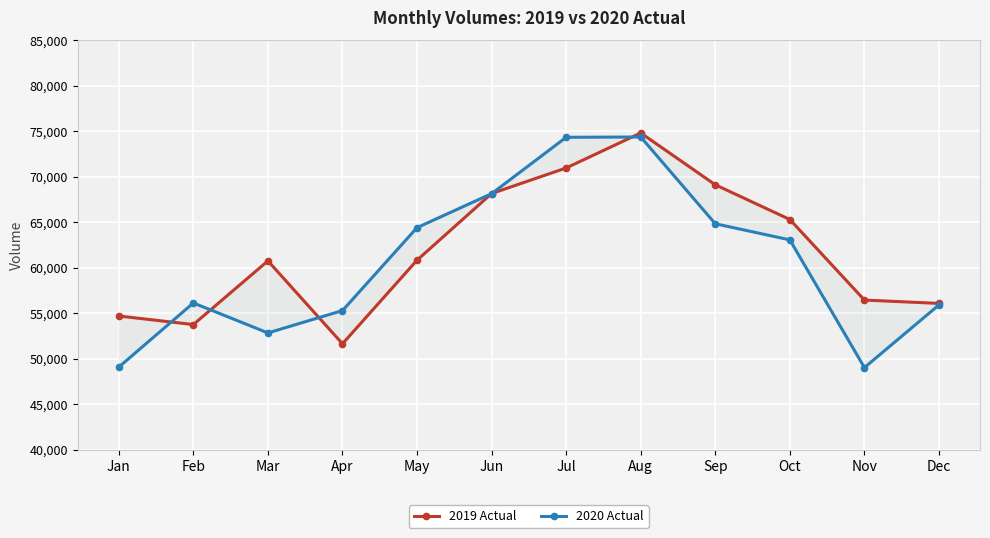

What is the highest value of the 2020 Actual series?

74376